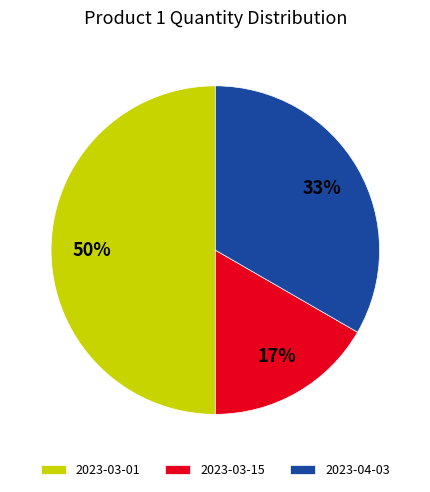

Does 2023-04-03 account for over 50% of the chart?

No